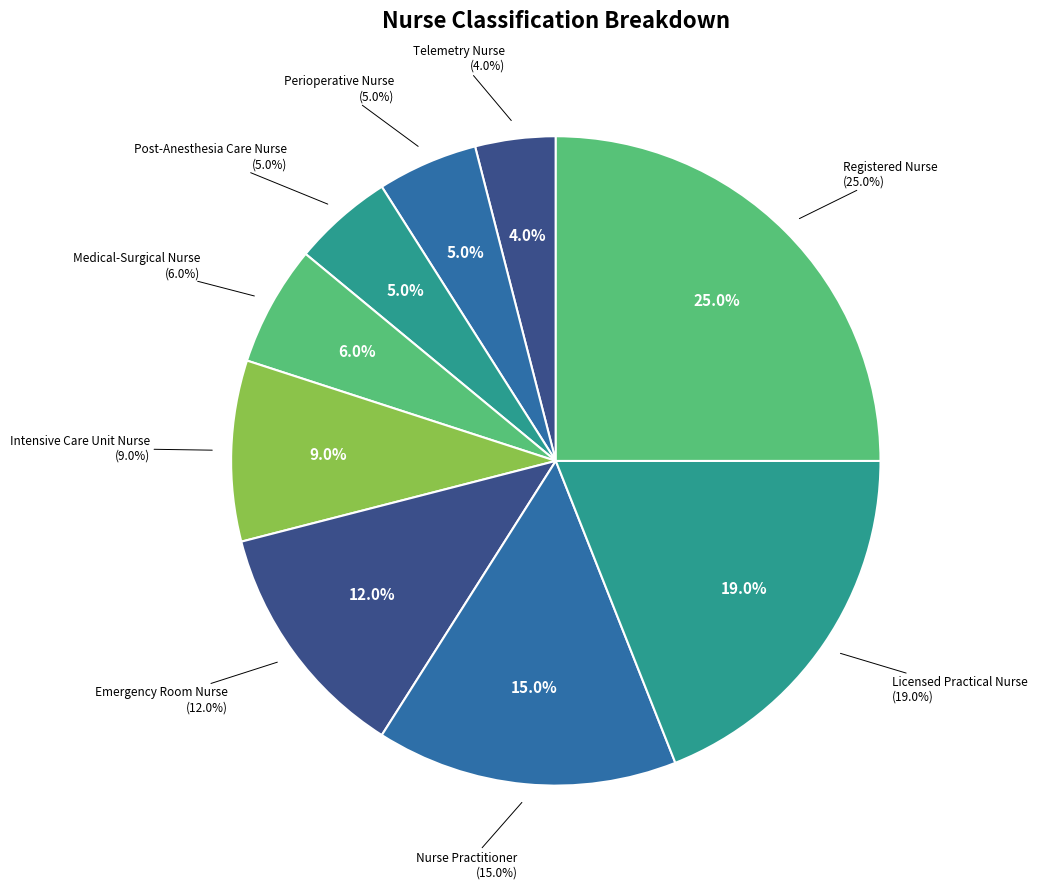

How many slices are in this pie chart?

9